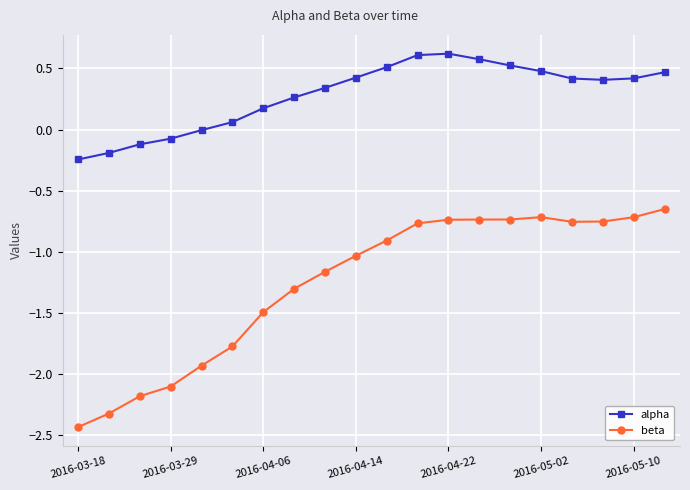

True or false: alpha and beta cross at least once.

False